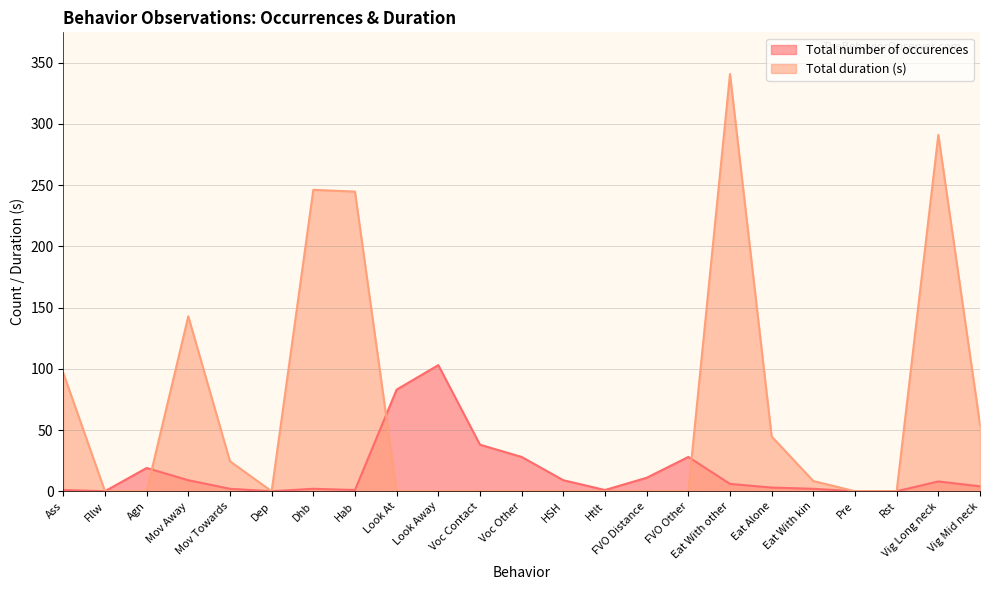

The Total duration (s) series shows -152.1 at FVO Distance. True or false?

False